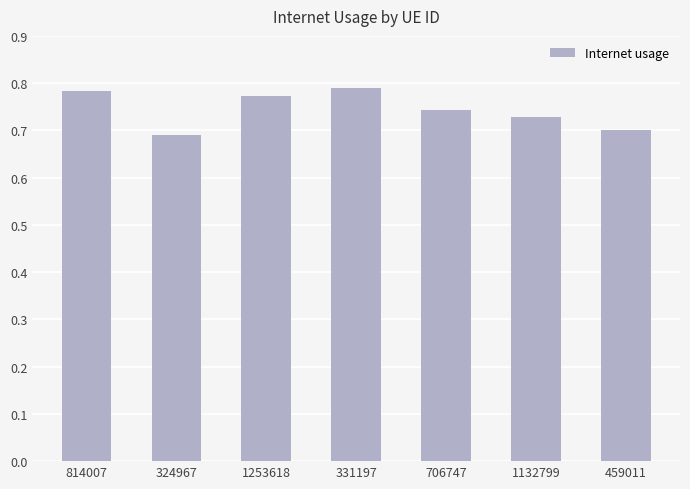

What position from the right is 706747?

3